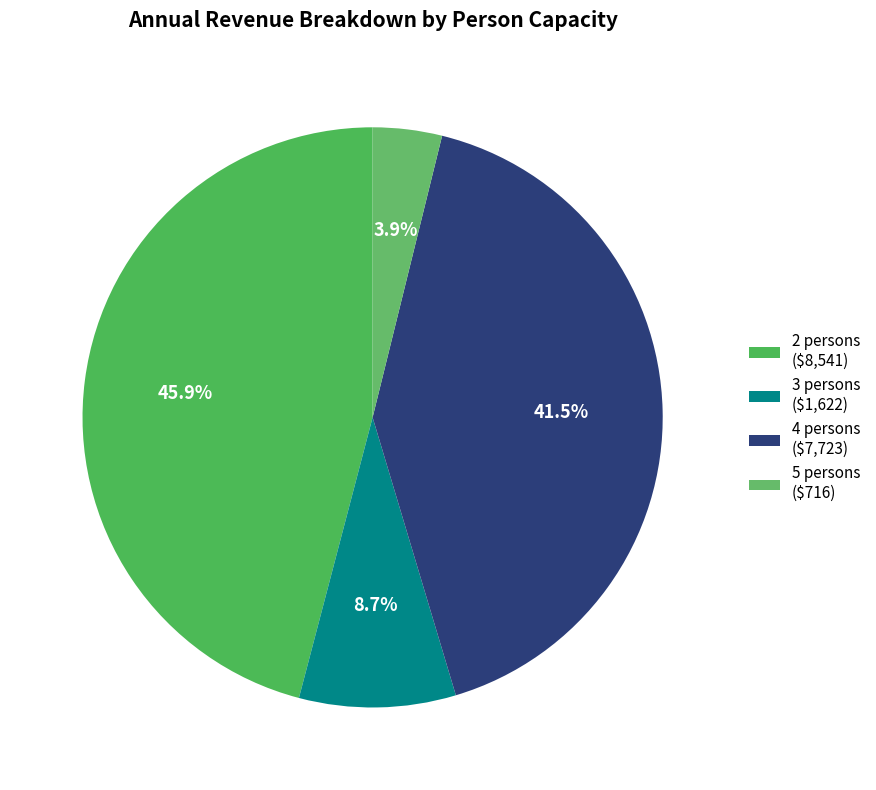

How many segments does this pie chart have?

4